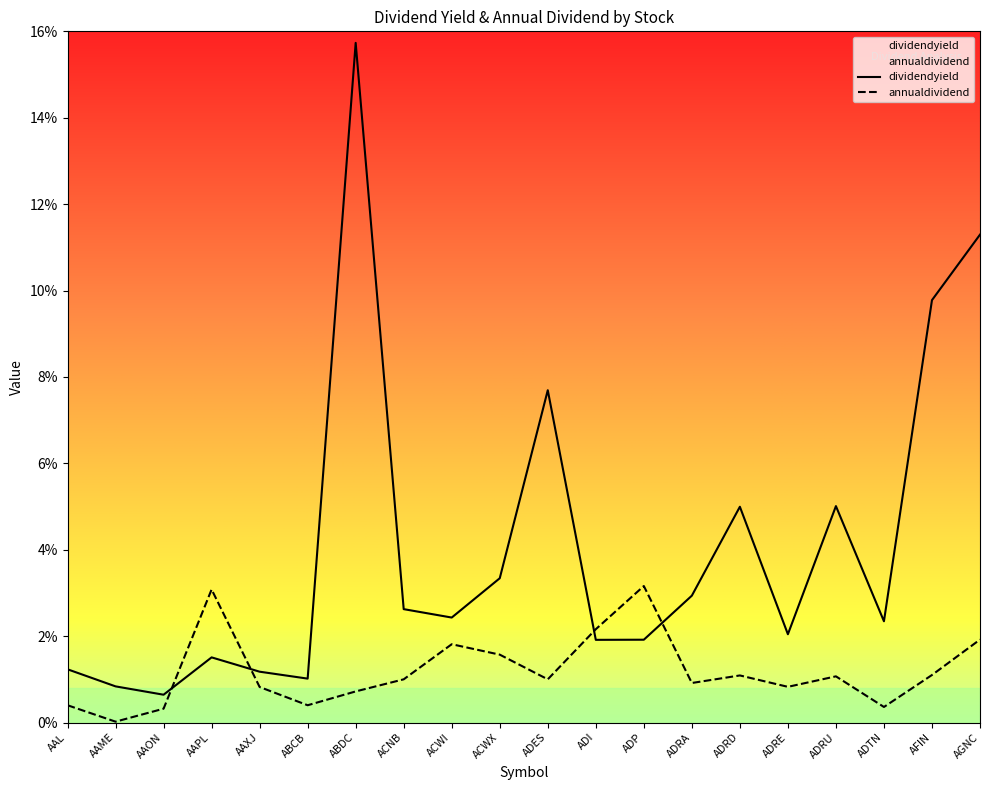

Reading left to right, extract all data points from this chart.

dividendyield: AAL=1.2	AAME=0.8	AAON=0.6	AAPL=1.5	AAXJ=1.2	ABCB=1.0	ABDC=15.7	ACNB=2.6	ACWI=2.4	ACWX=3.3	ADES=7.7	ADI=1.9	ADP=1.9	ADRA=2.9	ADRD=5.0	ADRE=2.0	ADRU=5.0	ADTN=2.3	AFIN=9.8	AGNC=11.3
annualdividend: AAL=0.4	AAME=0.0	AAON=0.3	AAPL=3.1	AAXJ=0.8	ABCB=0.4	ABDC=0.7	ACNB=1.0	ACWI=1.8	ACWX=1.6	ADES=1.0	ADI=2.2	ADP=3.2	ADRA=0.9	ADRD=1.1	ADRE=0.8	ADRU=1.1	ADTN=0.4	AFIN=1.1	AGNC=1.9